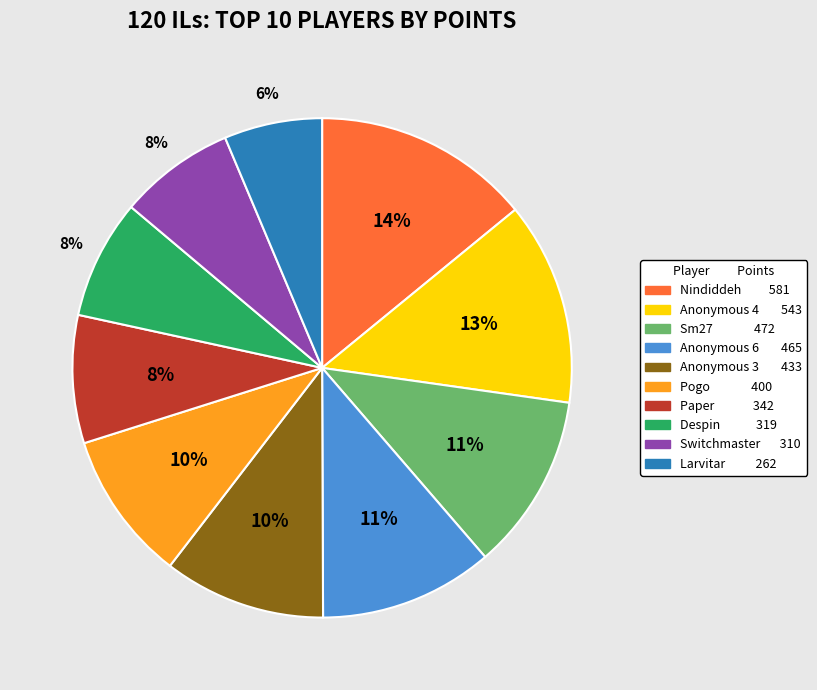

Do Larvitar and Anonymous 4 together represent more than half of the pie?

No